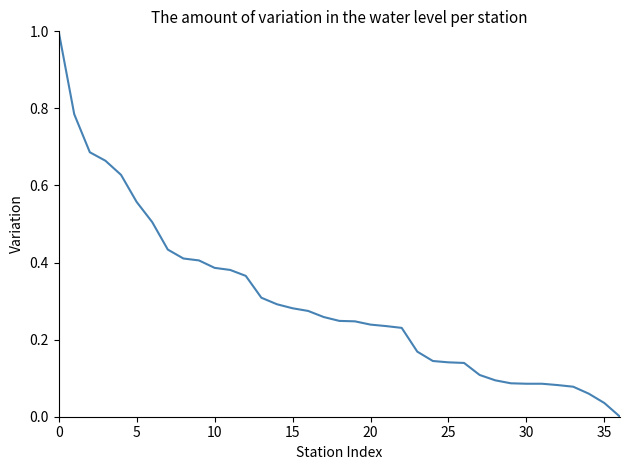

What is the difference between the maximum and minimum values?

1.0